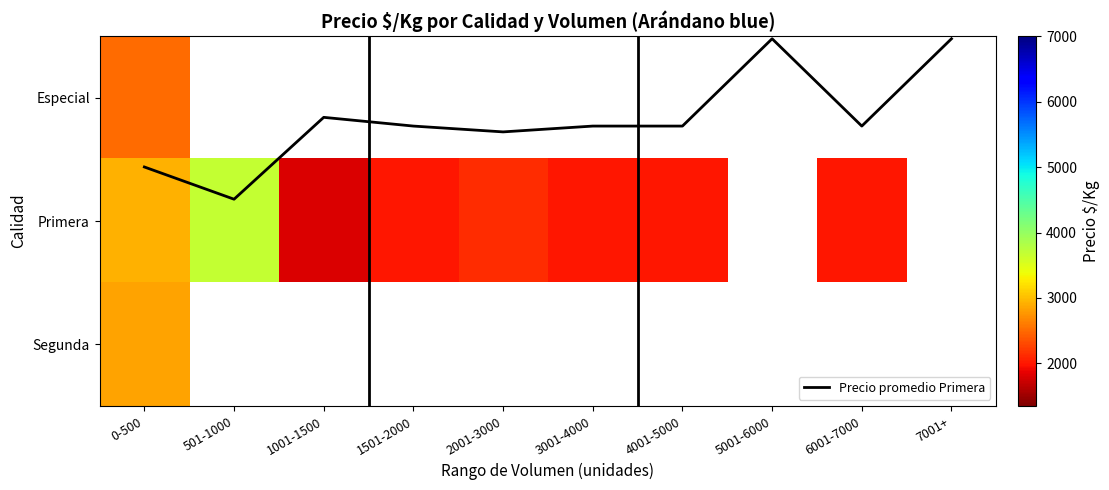

The Precio promedio Primera series shows 0.2 at 3001-4000. True or false?

True